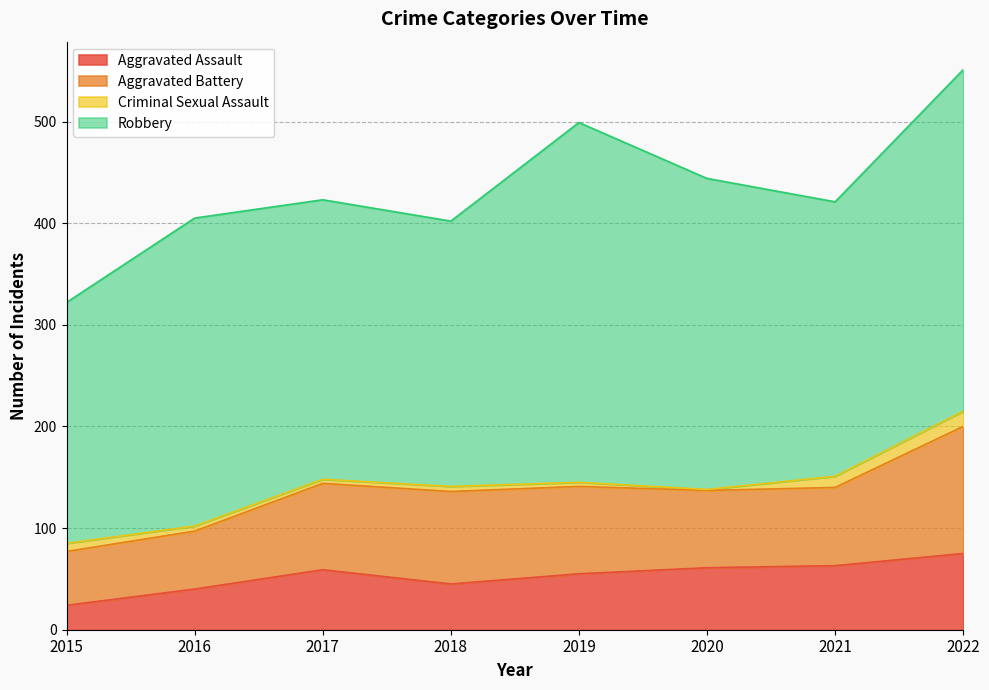

Rank the series by their maximum value, from highest to lowest.

Robbery, Aggravated Battery, Aggravated Assault, Criminal Sexual Assault